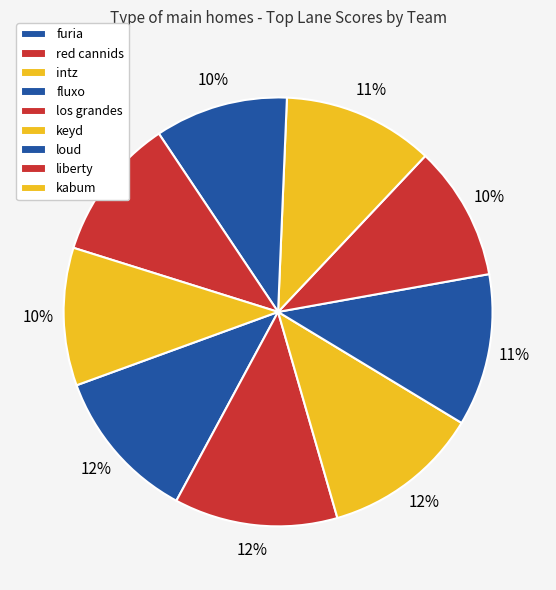

Count the number of slices in the pie.

9